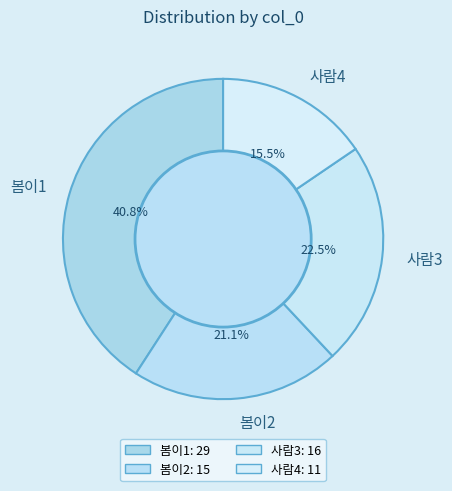

What is the total percentage of 사람3 and 사람4?

38.0%